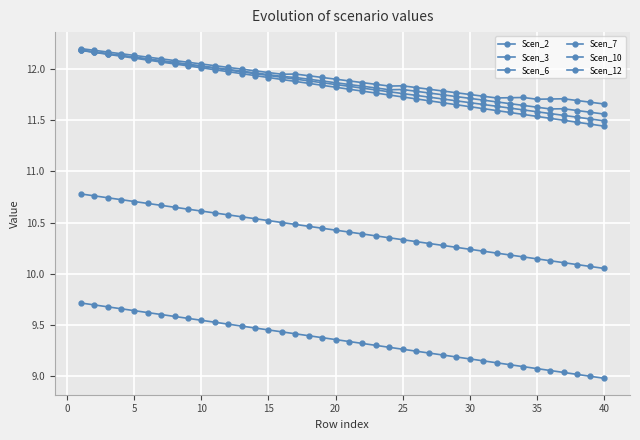

Does the chart have visible grid lines?

Yes